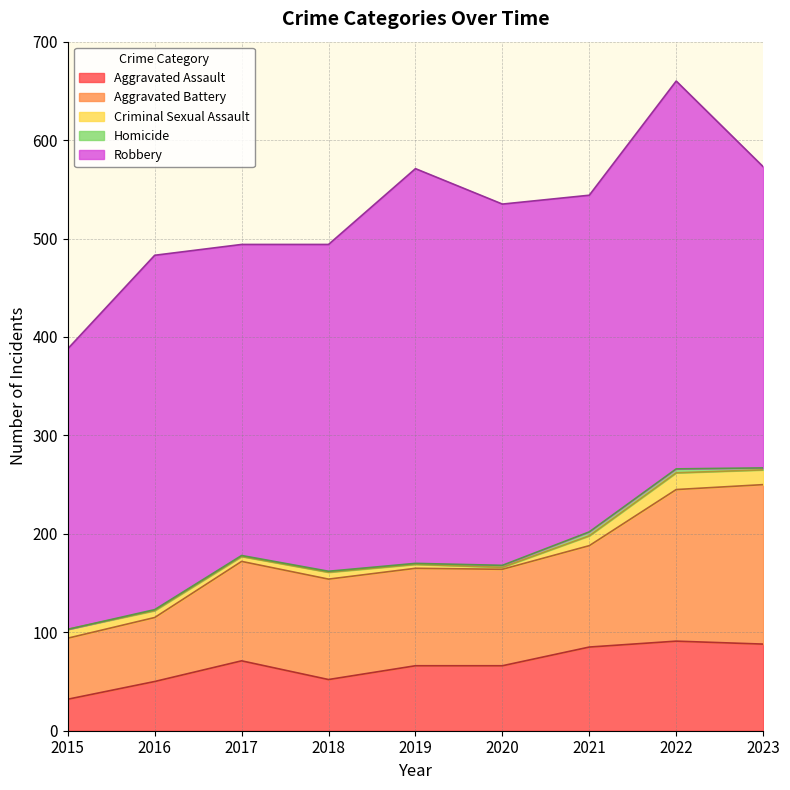

Does the chart display data point markers on the line(s)?

No